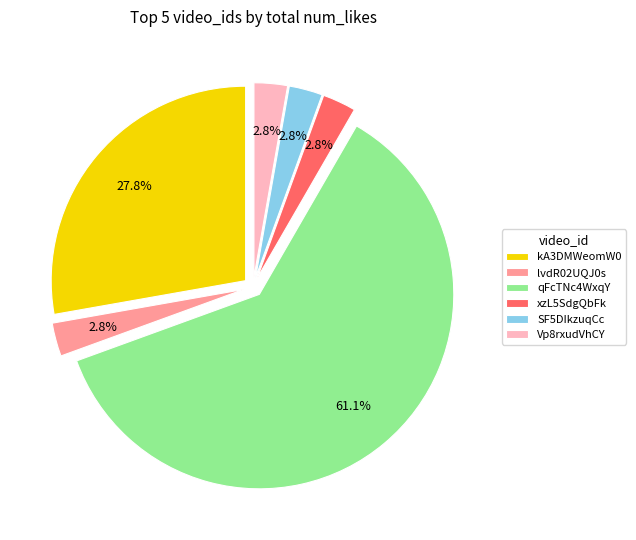

Which has a higher value, qFcTNc4WxqY or lvdR02UQJ0s?

qFcTNc4WxqY